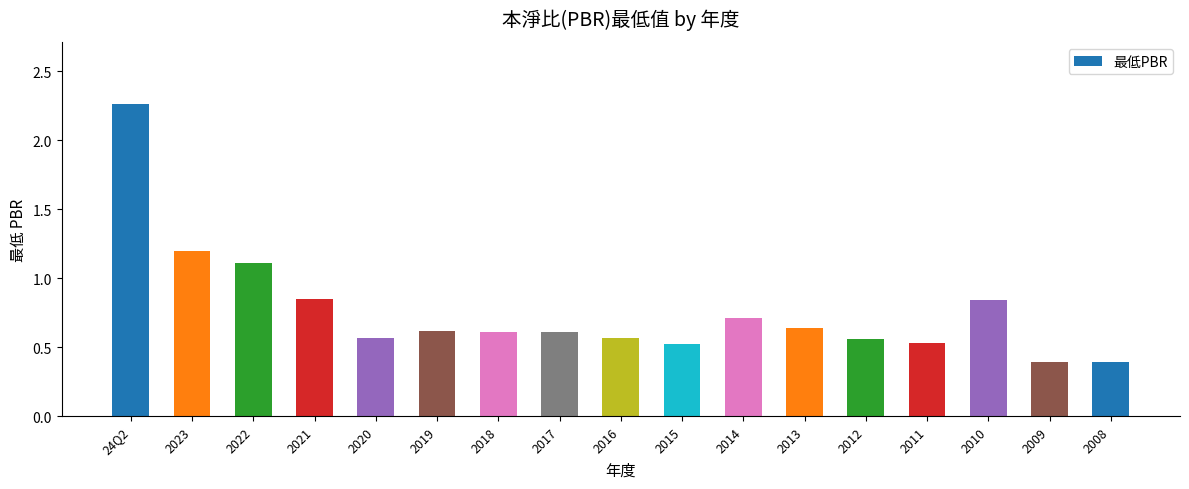

What is the change in value from 2012 to 2010?

+0.3